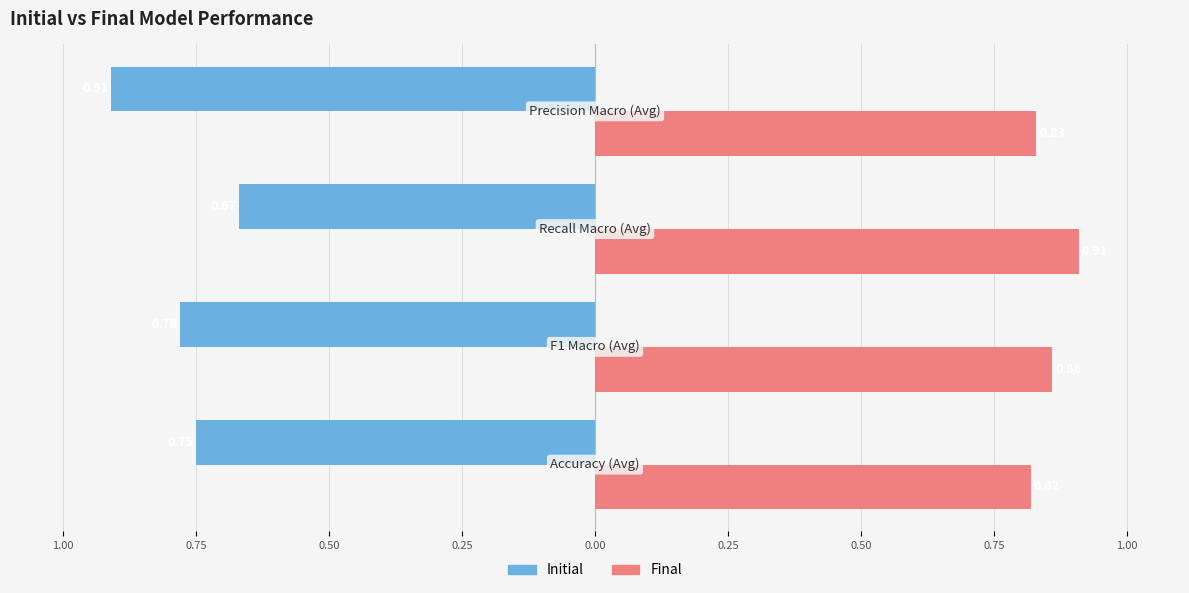

What are all the series names shown in the legend?

Initial, Final